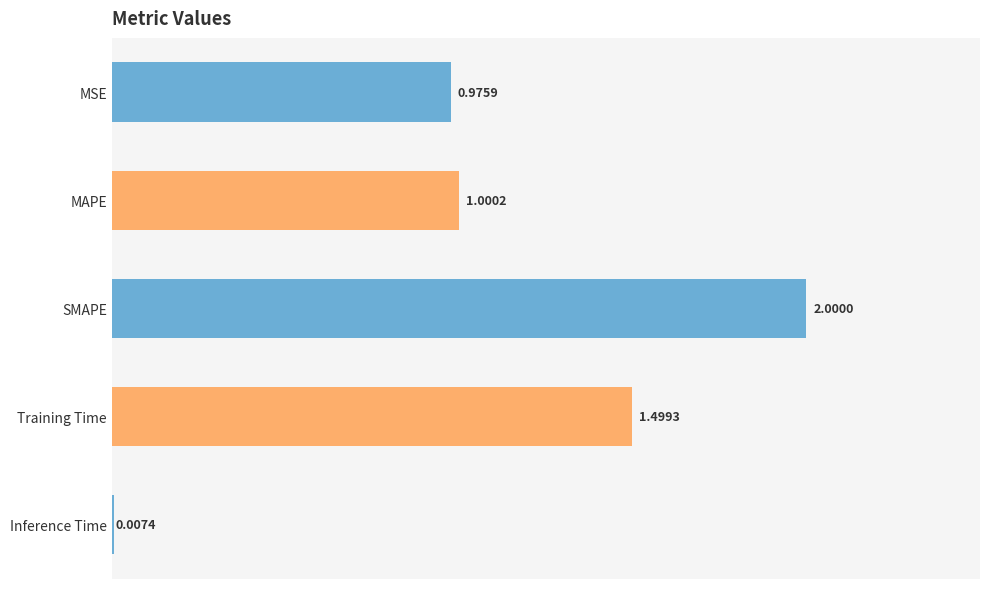

At which label is the value closest to 1?

MAPE